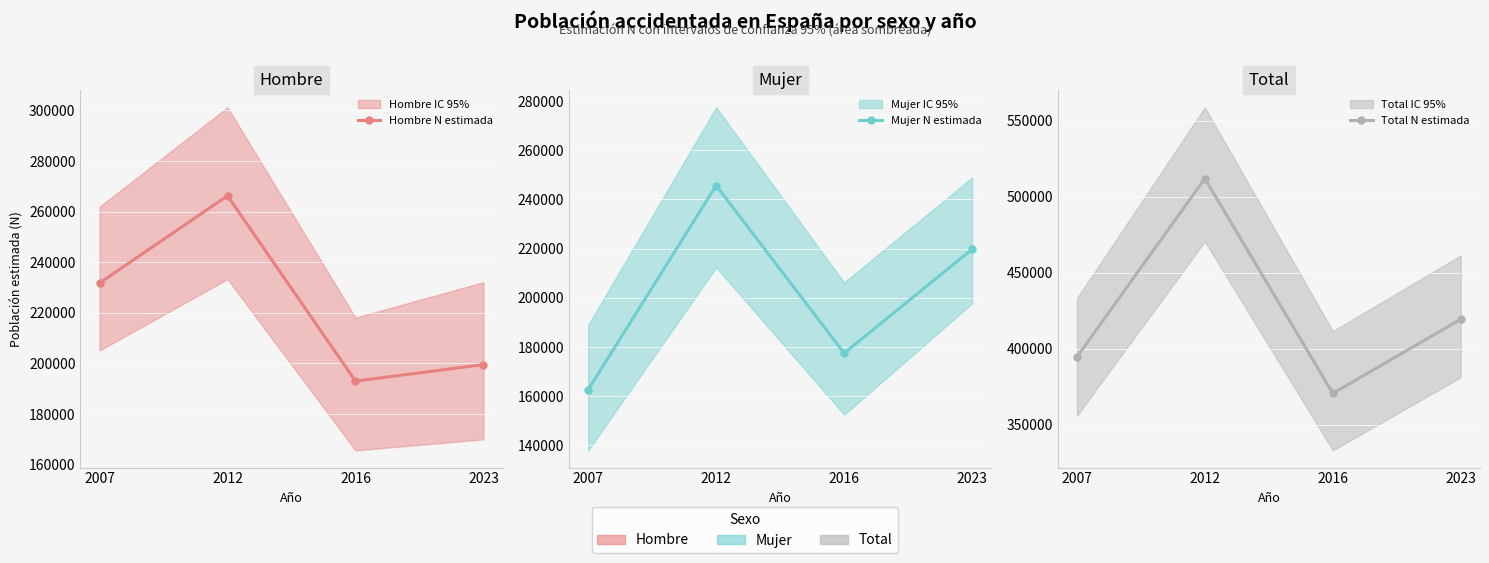

Reading left to right, transcribe all the data shown in this chart.

Hombre N estimada: 2007=231800	2012=266264	2016=193025	2023=199569
Mujer N estimada: 2007=162689	2012=245640	2016=177500	2023=219784
Total N estimada: 2007=394489	2012=511903	2016=370525	2023=419354